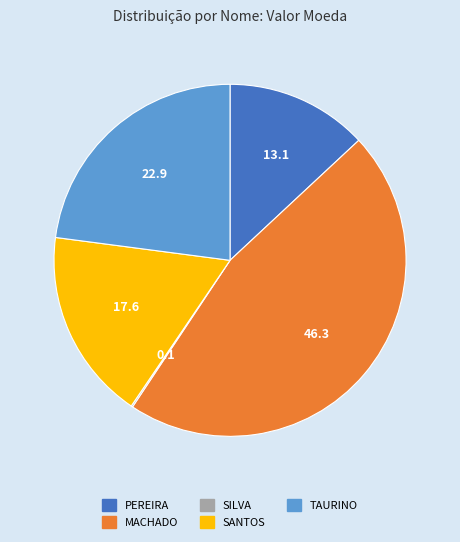

Which slice is the largest?

MACHADO